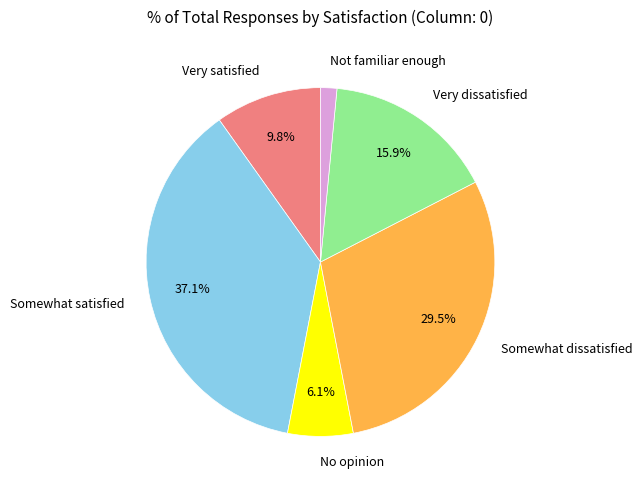

Is there any slice that represents more than half of the pie?

No